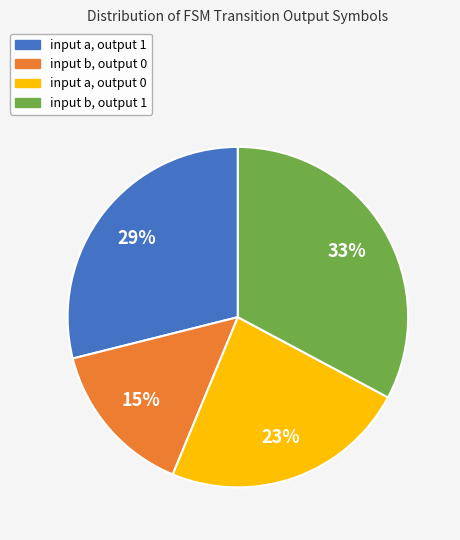

Is there any slice that represents more than half of the pie?

No